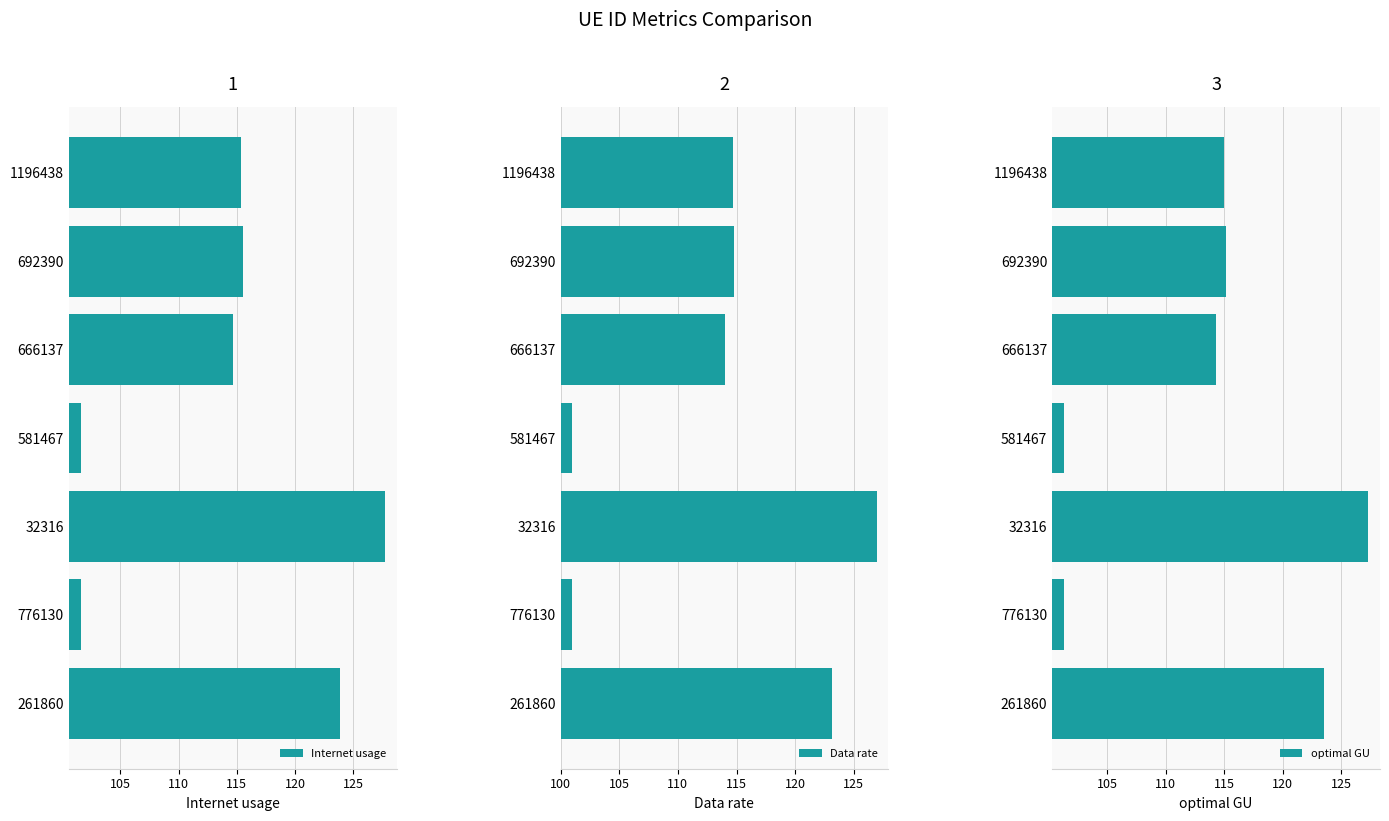

What is the maximum value for Internet usage?

127.7